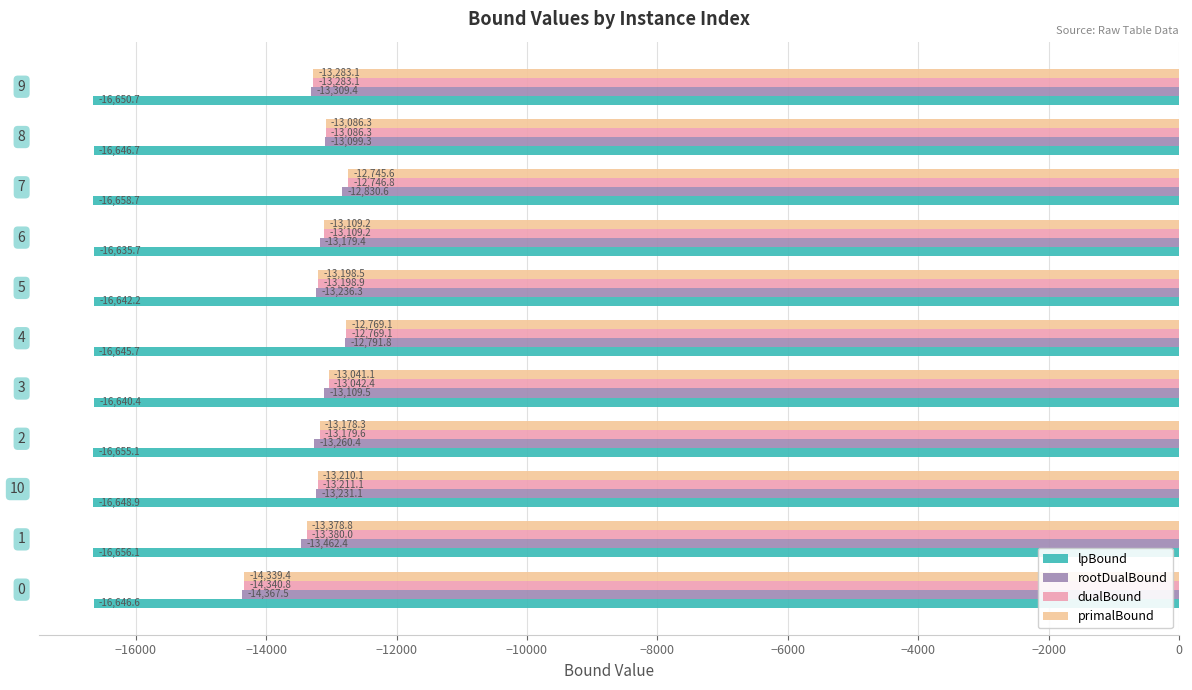

Which series has the largest range (max minus min)?

dualBound